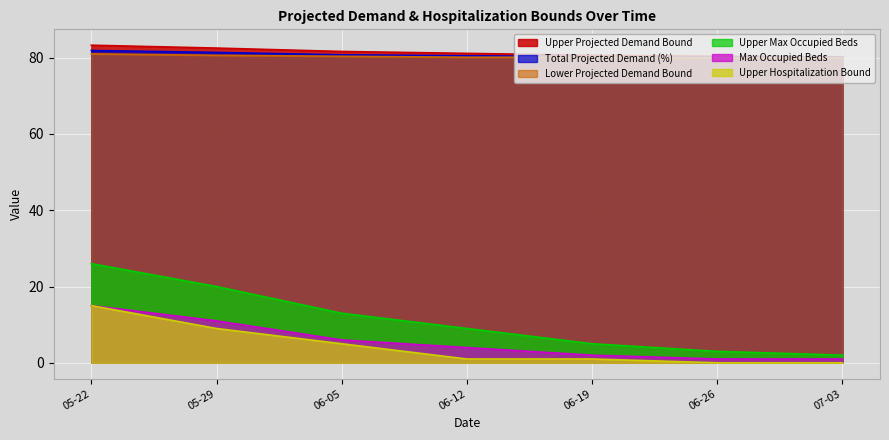

The value of Max Occupied Beds at 06-12 is 2.1. True or false?

False